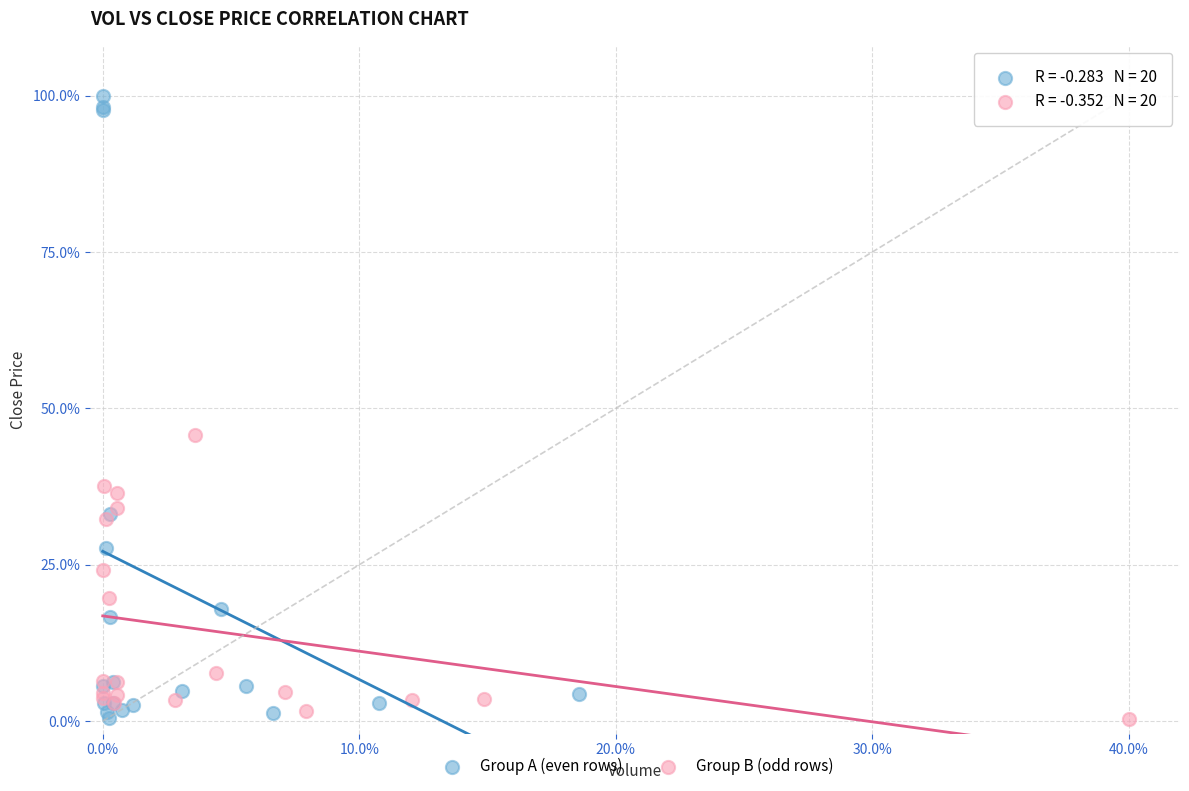

Which series has the widest spread of Y values?

Group A (even rows)